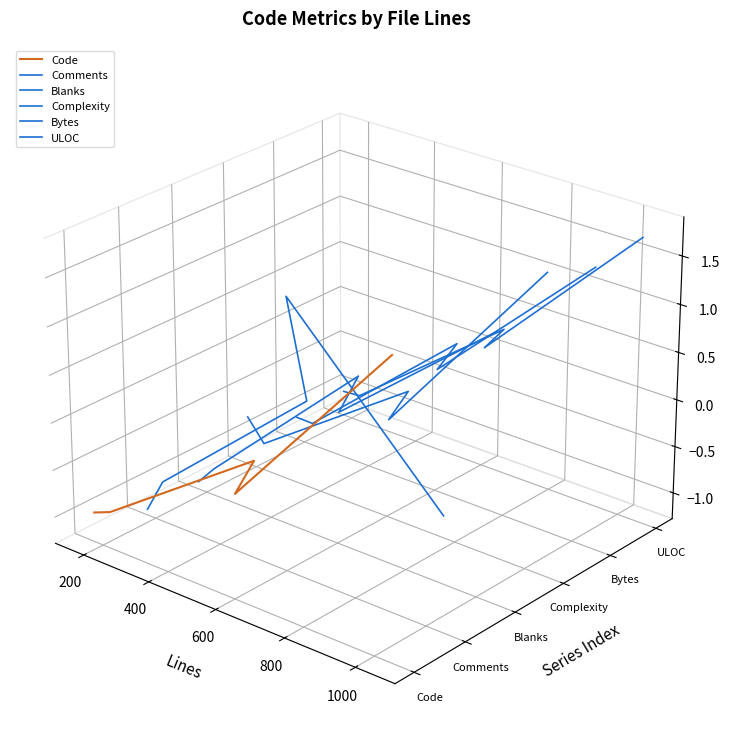

At 800, list the series in order from largest to smallest.

ULOC, Bytes, Complexity, Blanks, Code, Comments